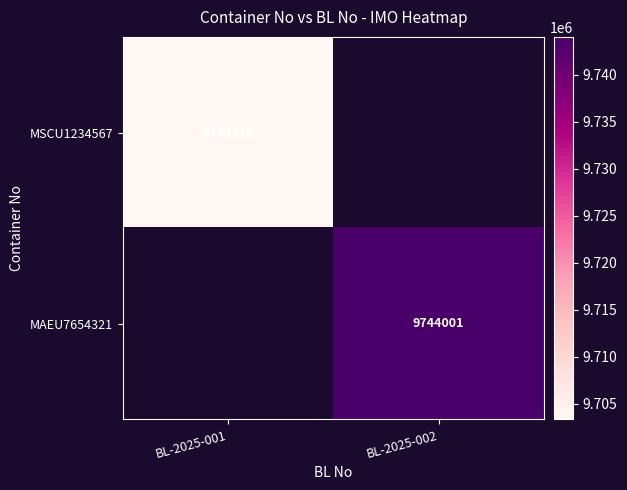

Is the value of MSCU1234567 at BL-2025-001 greater than the value of MAEU7654321 at BL-2025-002?

No